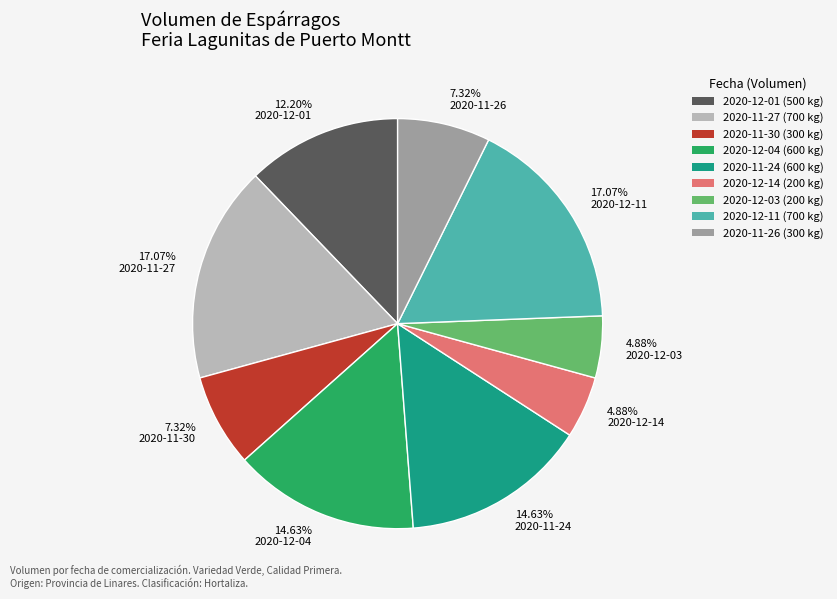

Combined, do 4.88% 2020-12-03 and 7.32% 2020-11-26 account for over 50%?

No